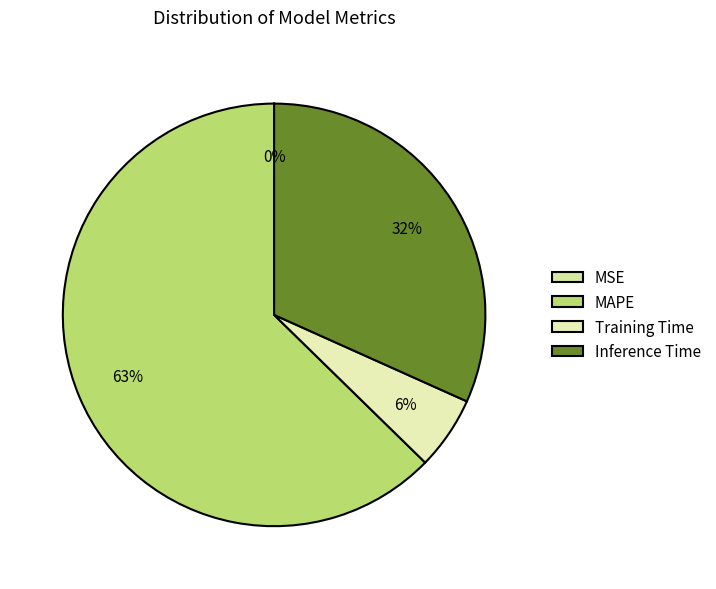

Which category has the biggest portion of the pie?

MAPE